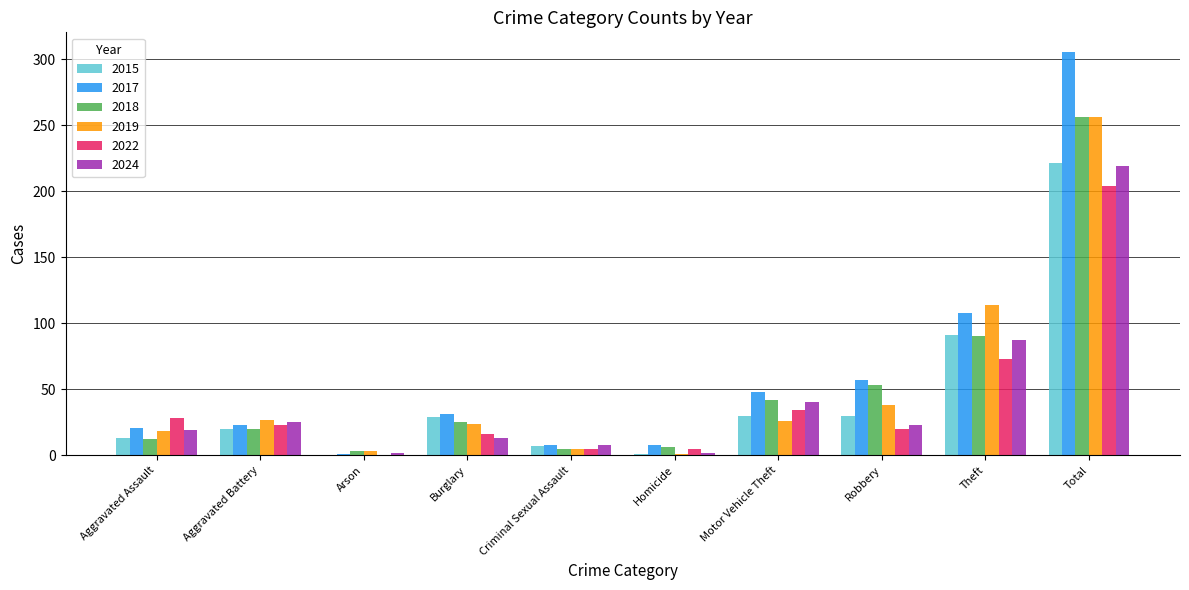

Which series has the largest total across all categories?

2017